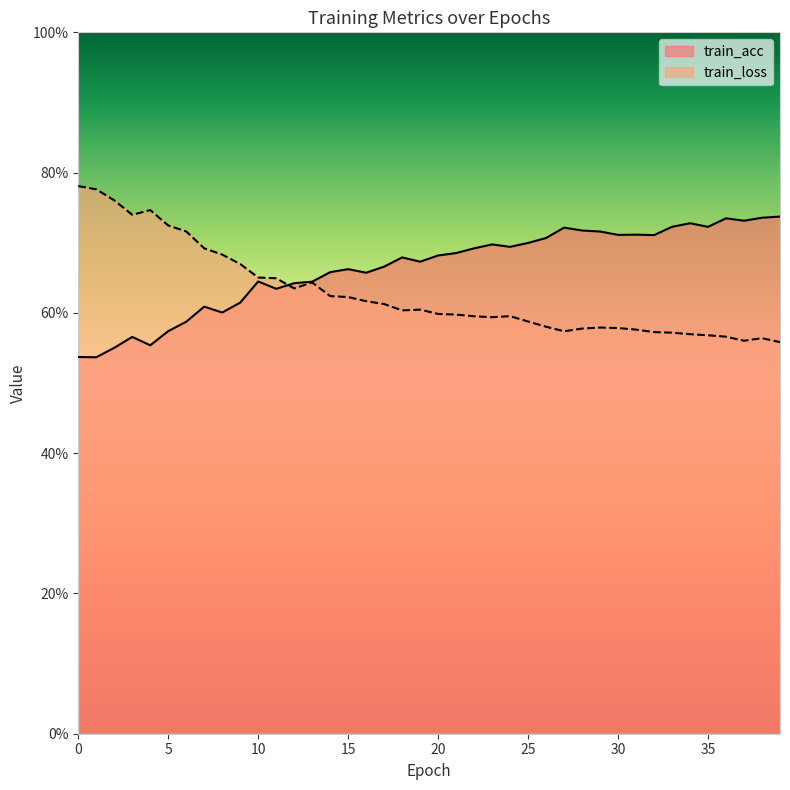

What is the value of the train_loss point at the 38th from the left?

0.6